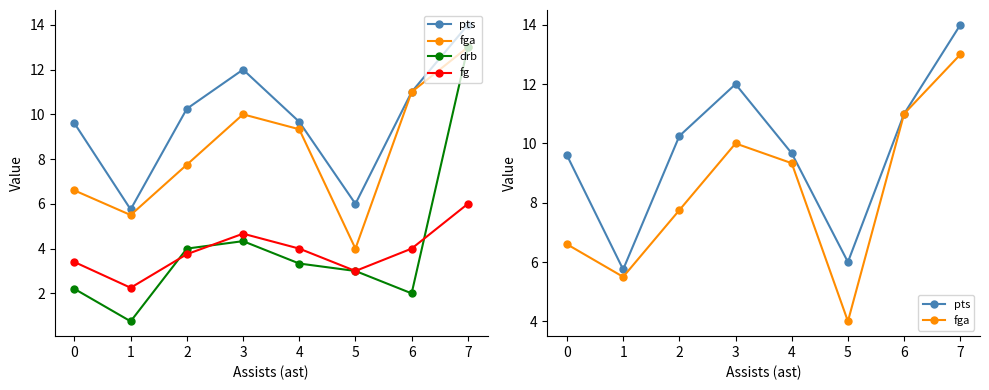

True or false: drb and fg intersect in this chart.

True